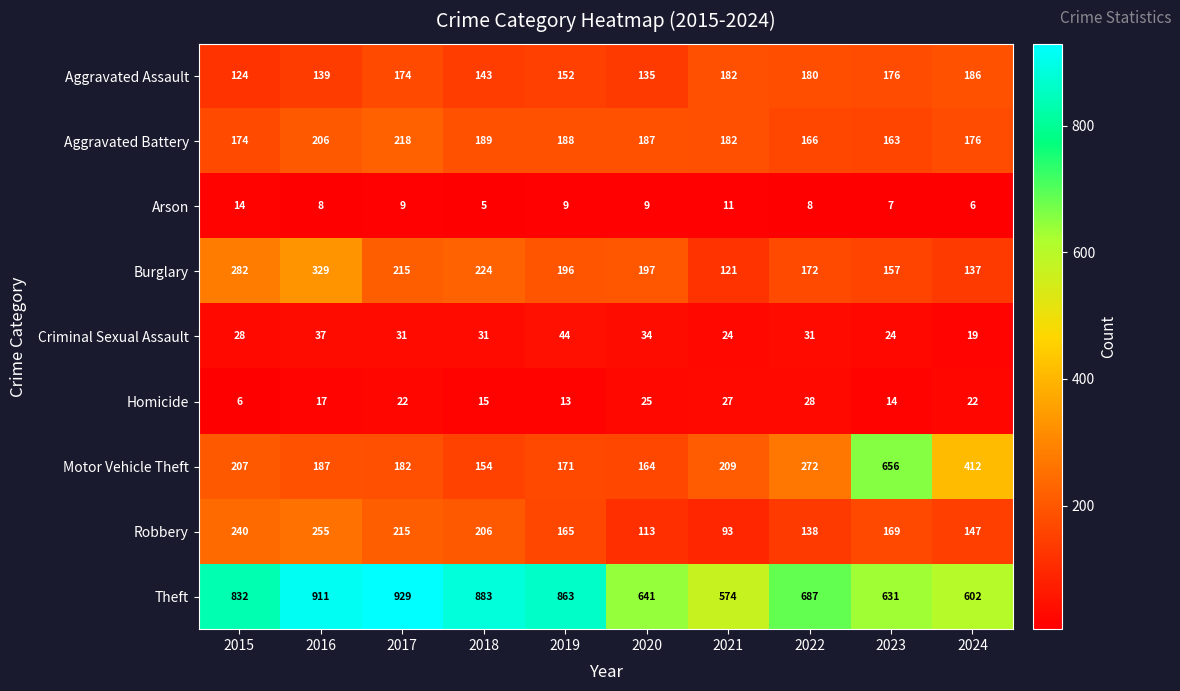

Read the Arson value at 2018.

5